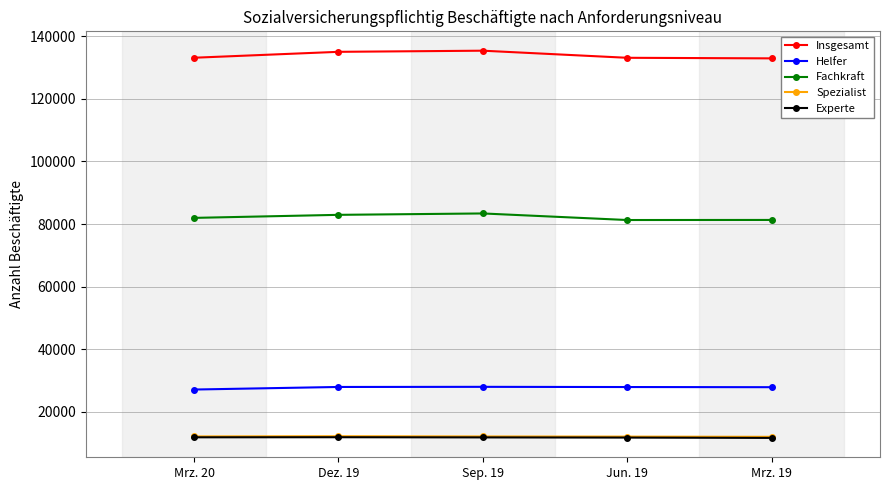

What is the value of the Spezialist point at the 3rd from the left?

12093